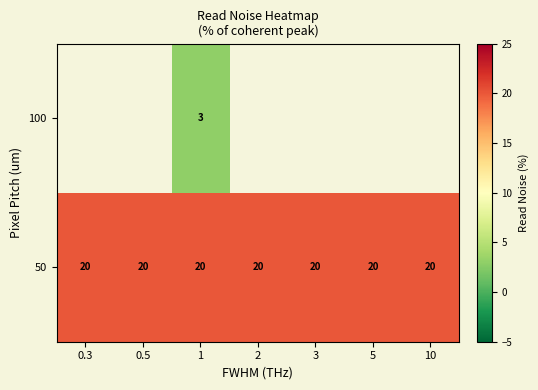

How many data points does each series have?

7